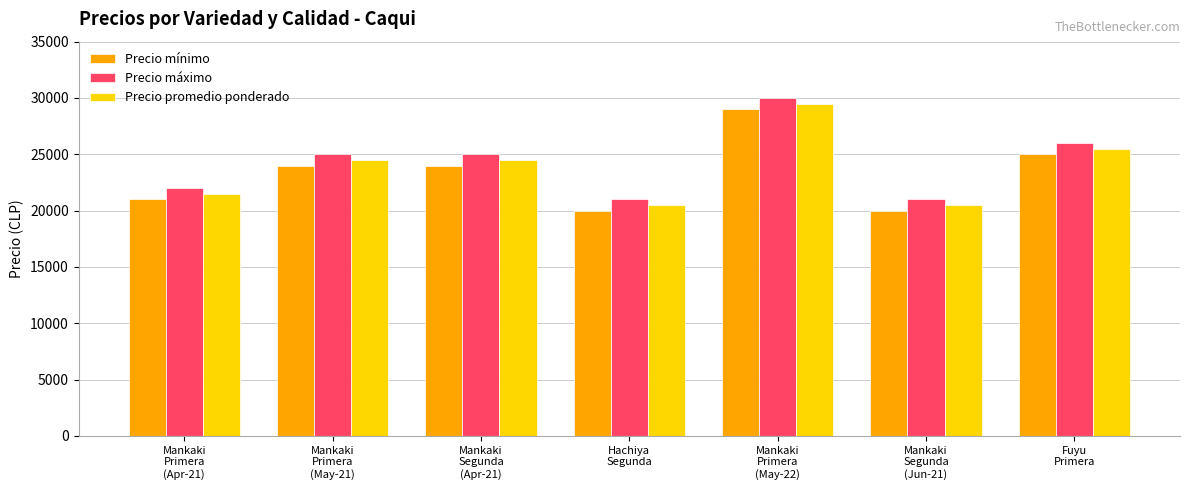

What is the sum of the Precio mínimo values at Hachiya
Segunda and Mankaki
Segunda
(Apr-21)?

44000